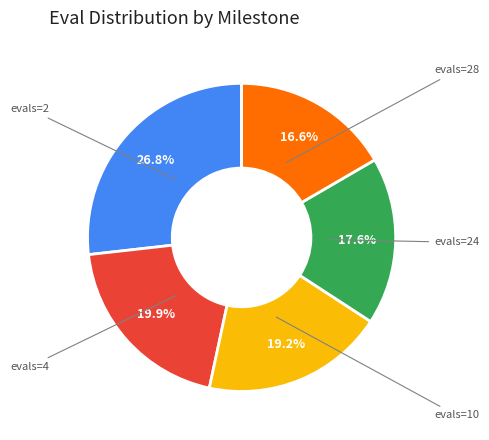

Does any single category account for the majority?

No